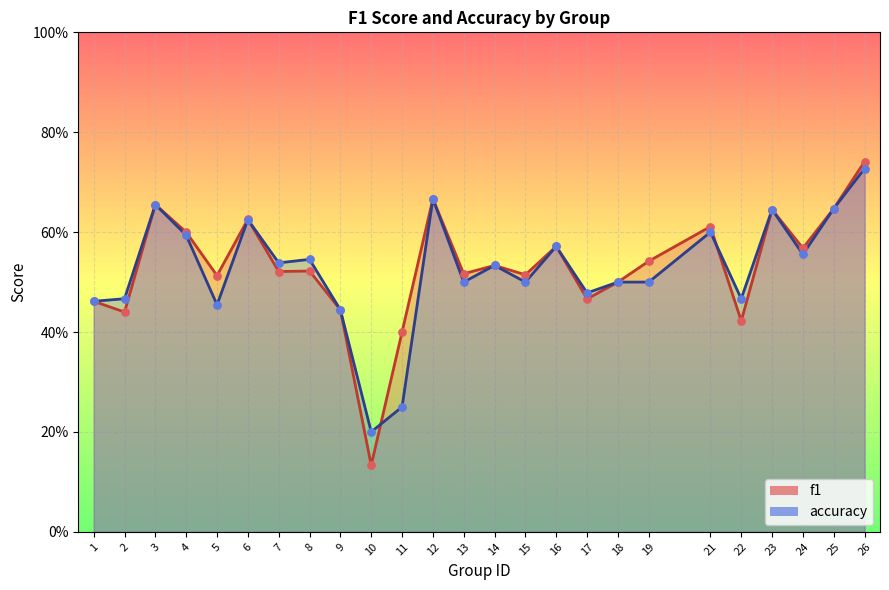

At how many categories does at least one series exceed 0?

25